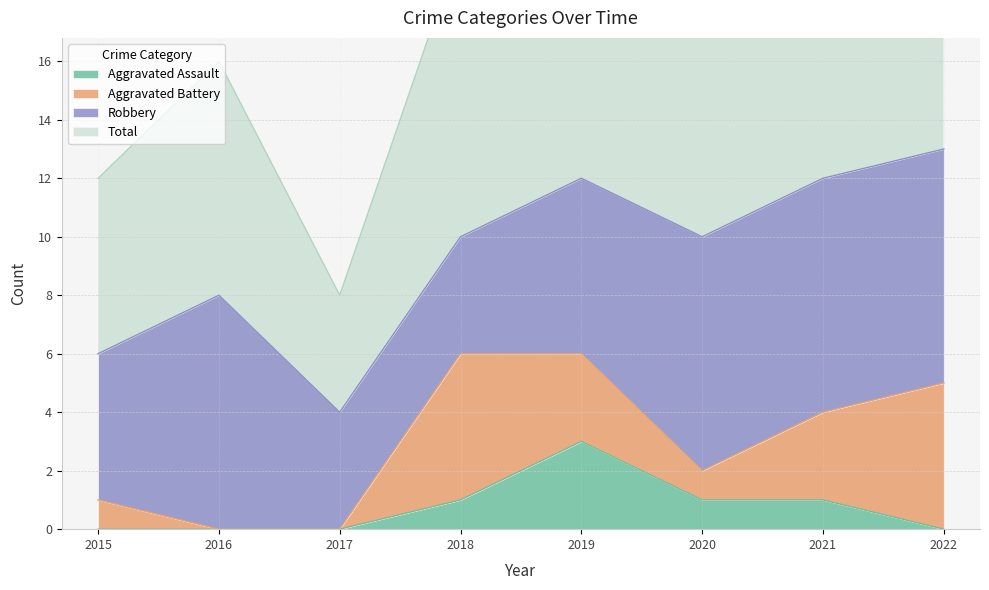

The Total series shows 11 at 2017. True or false?

False